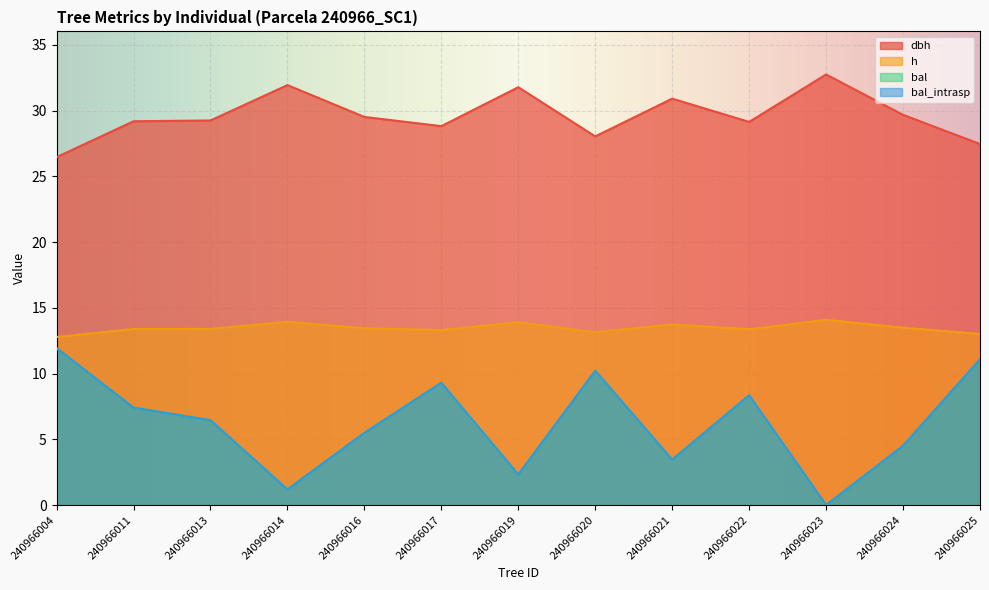

Reading left to right, what are all the values shown in this chart?

dbh: 240966004=26.5	240966011=29.2	240966013=29.2	240966014=31.9	240966016=29.5	240966017=28.8	240966019=31.8	240966020=28.0	240966021=30.9	240966022=29.1	240966023=32.8	240966024=29.7	240966025=27.5
h: 240966004=12.8	240966011=13.4	240966013=13.4	240966014=13.9	240966016=13.4	240966017=13.3	240966019=13.9	240966020=13.1	240966021=13.7	240966022=13.4	240966023=14.1	240966024=13.5	240966025=13.0
bal: 240966004=11.9	240966011=7.4	240966013=6.5	240966014=1.2	240966016=5.5	240966017=9.3	240966019=2.3	240966020=10.2	240966021=3.5	240966022=8.3	240966023=0.0	240966024=4.5	240966025=11.1
bal_intrasp: 240966004=11.9	240966011=7.4	240966013=6.5	240966014=1.2	240966016=5.5	240966017=9.3	240966019=2.3	240966020=10.2	240966021=3.5	240966022=8.3	240966023=0.0	240966024=4.5	240966025=11.1